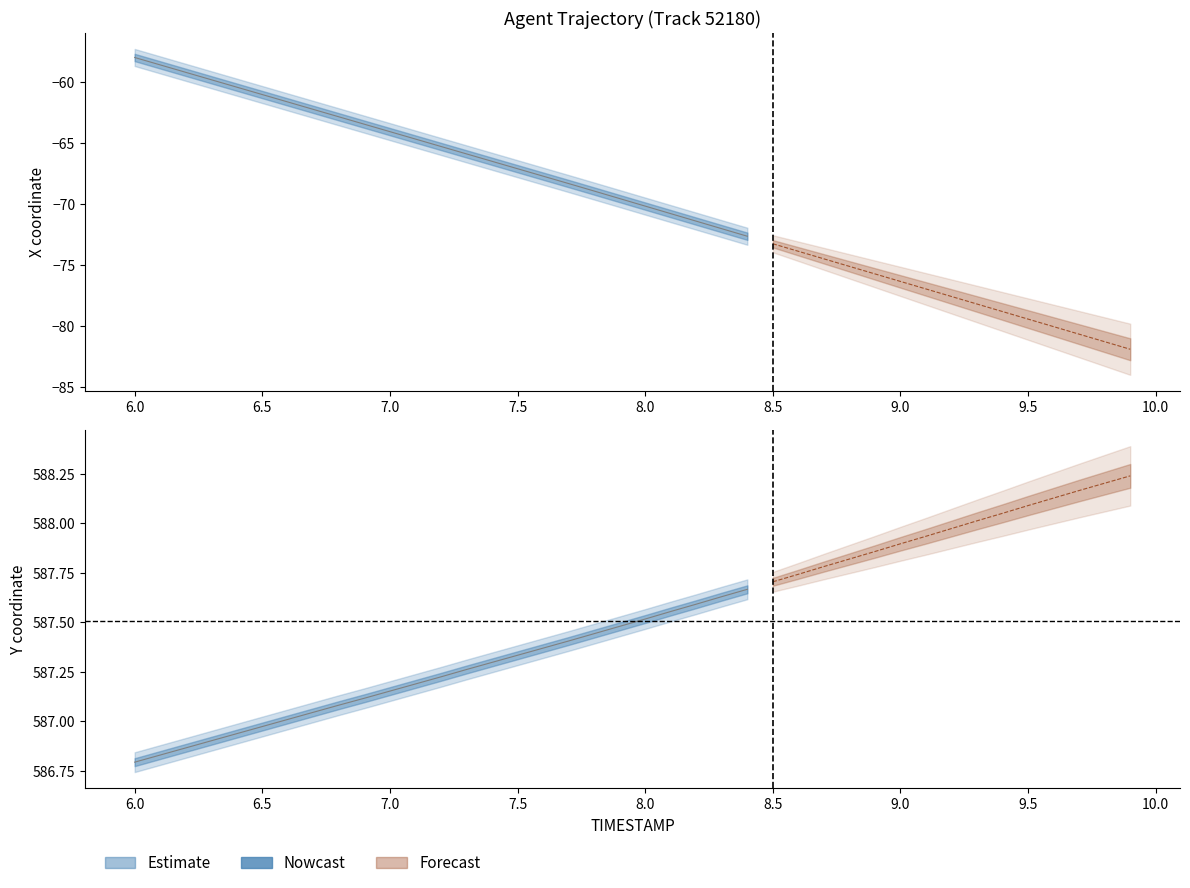

What is the smallest value displayed?

-81.9